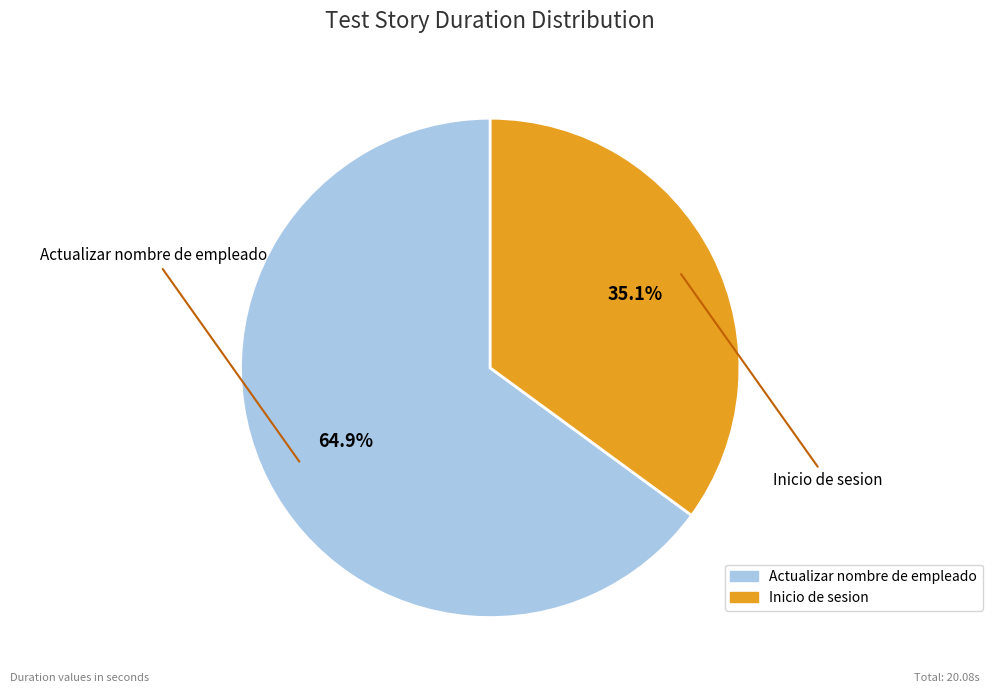

How many slices are in this pie chart?

2